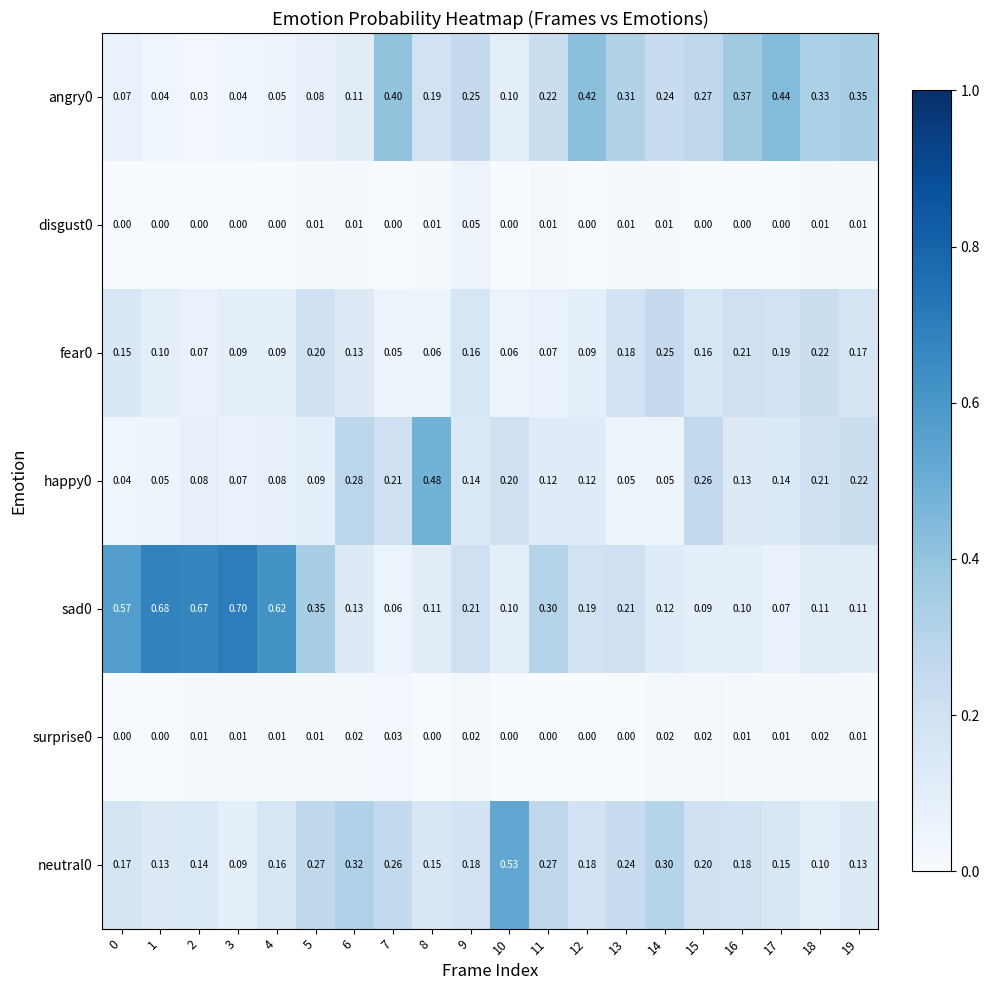

Is the value of angry0 at 2 greater than the value of sad0 at 14?

No